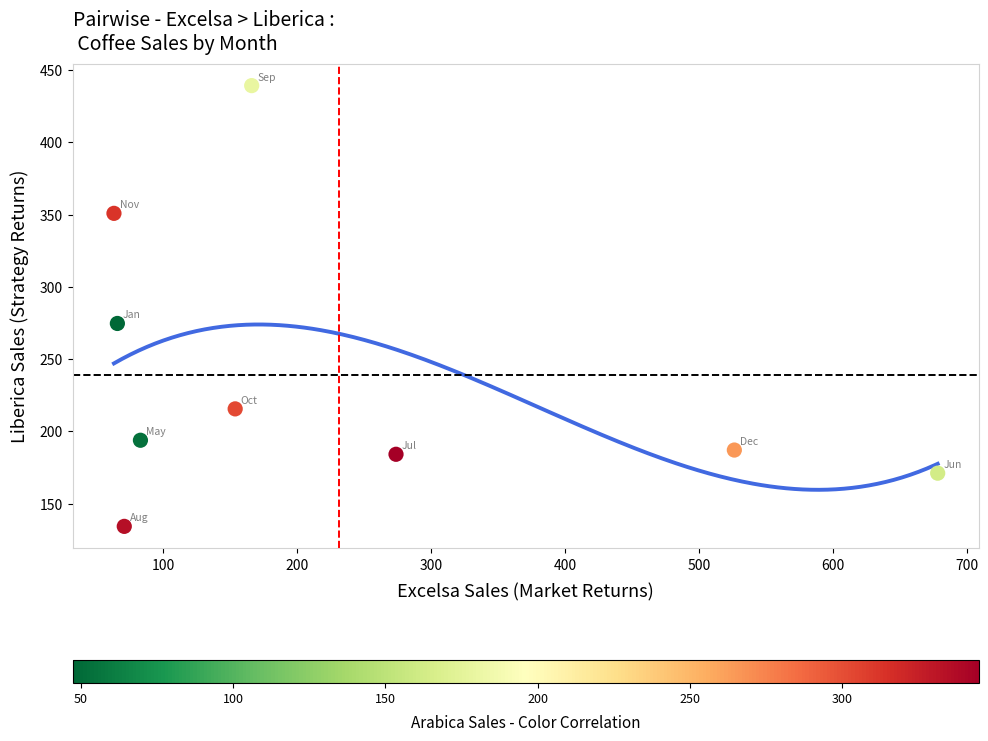

What Y value in the scatter plot is closest to 286?

274.7